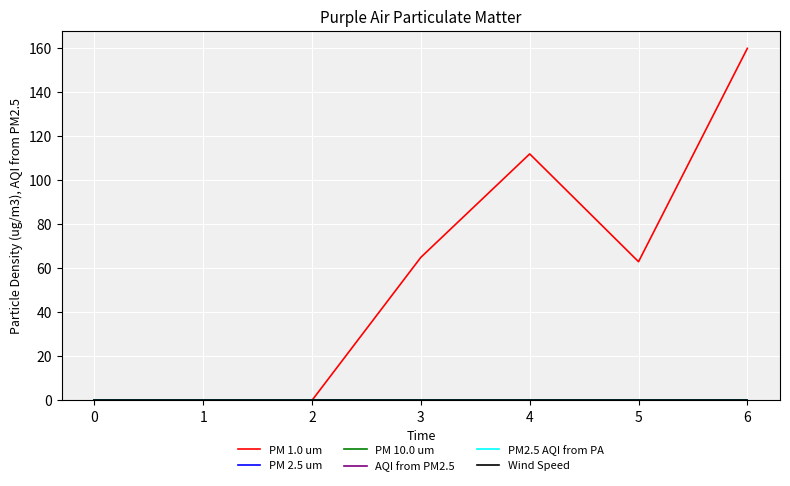

Does the chart have visible grid lines?

Yes